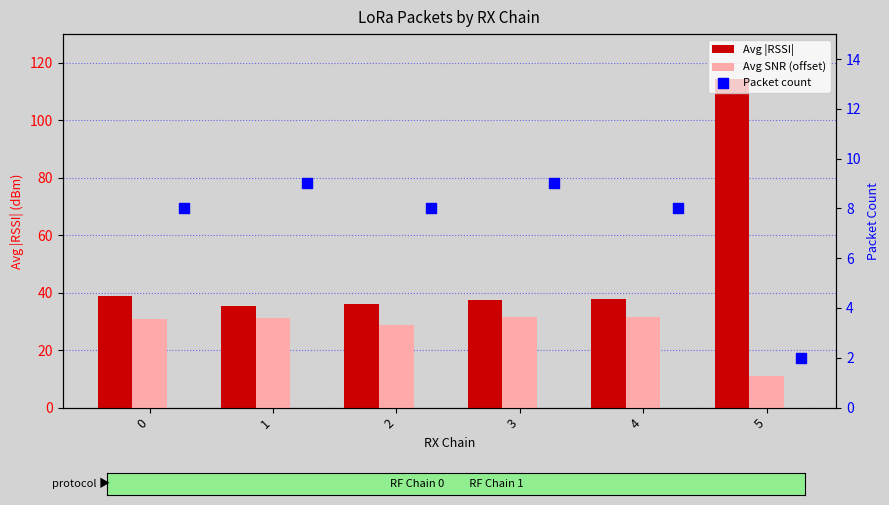

Which series has the largest Y range (max minus min)?

Avg |RSSI|